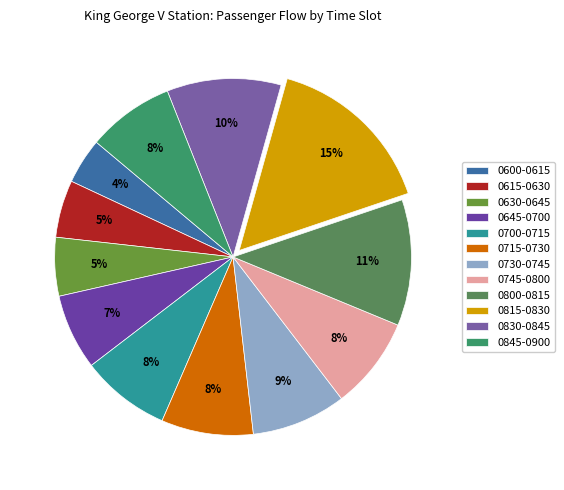

How many slices are in this pie chart?

12